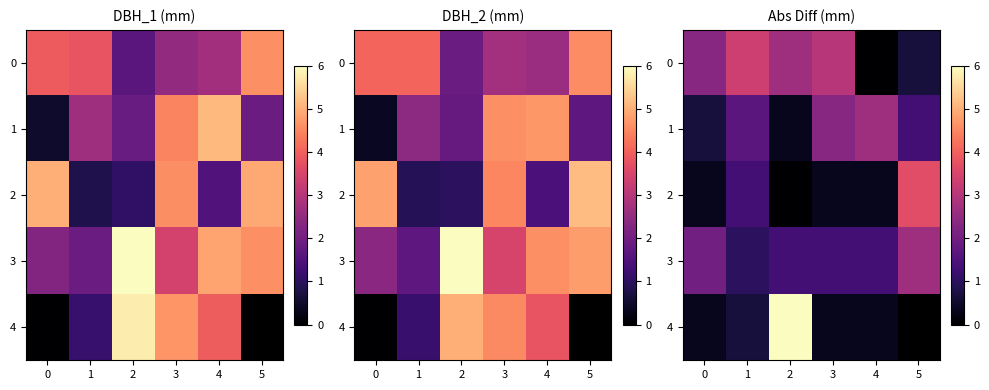

At how many categories does at least one series exceed 2?

6